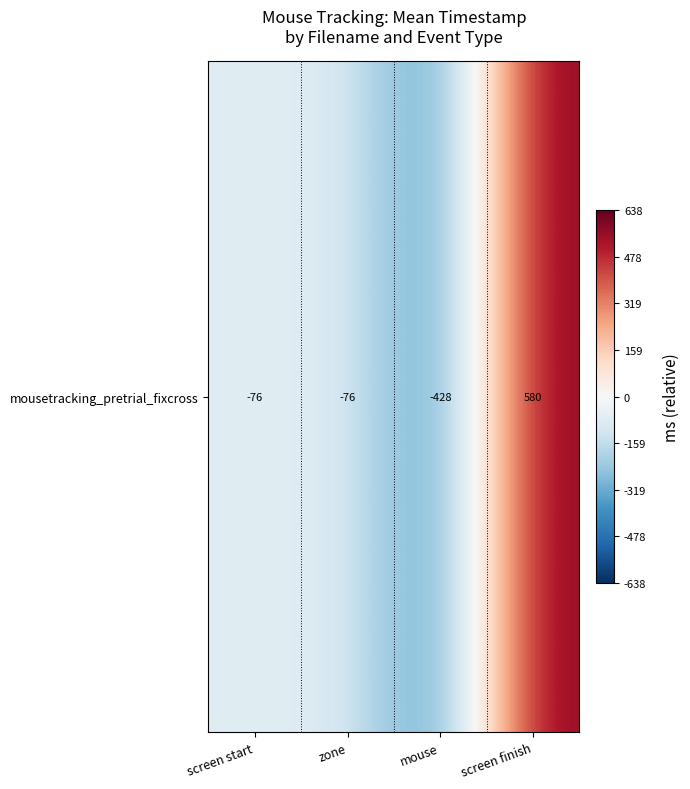

At which category does the chart reach its minimum across all series?

mouse